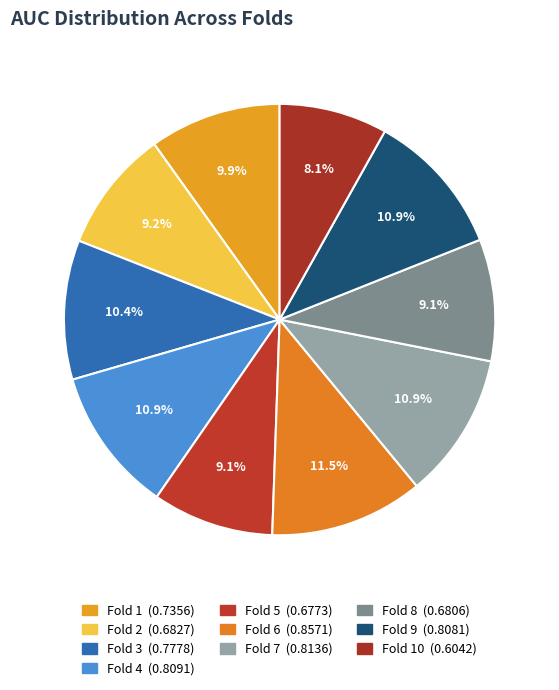

How many segments does this pie chart have?

10